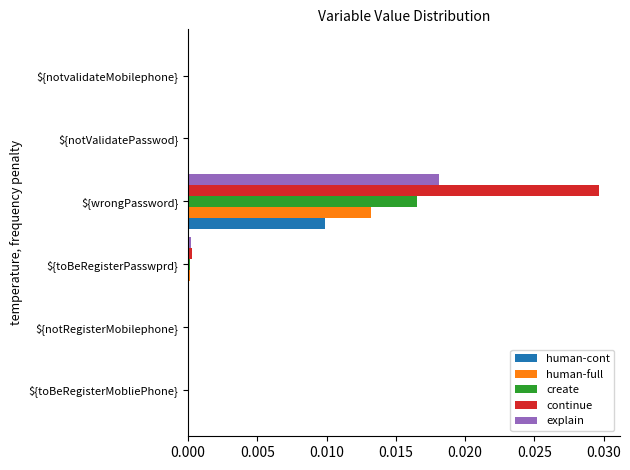

How many series are shown in this chart?

5